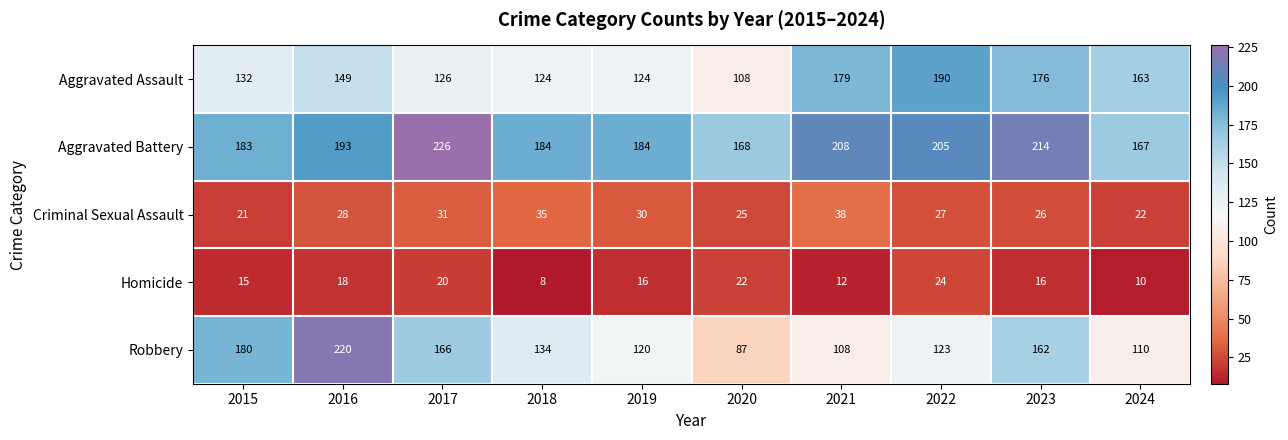

How many categories are shown in the chart?

10